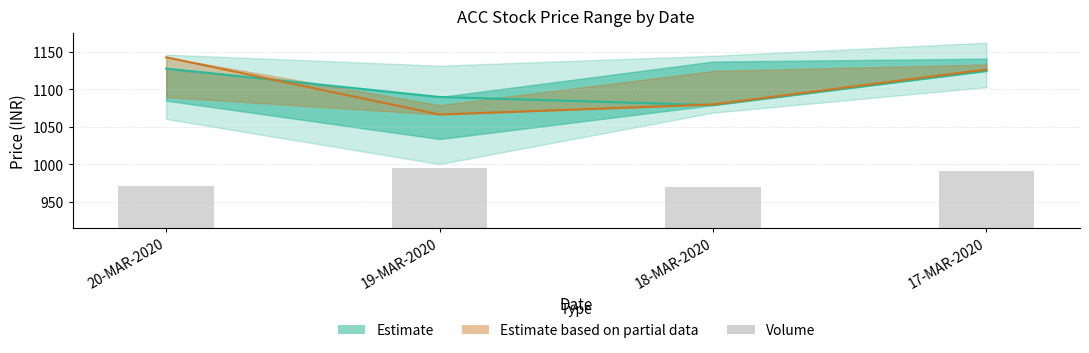

The chart shows a value of 95.3 at 18-MAR-2020. True or false?

False